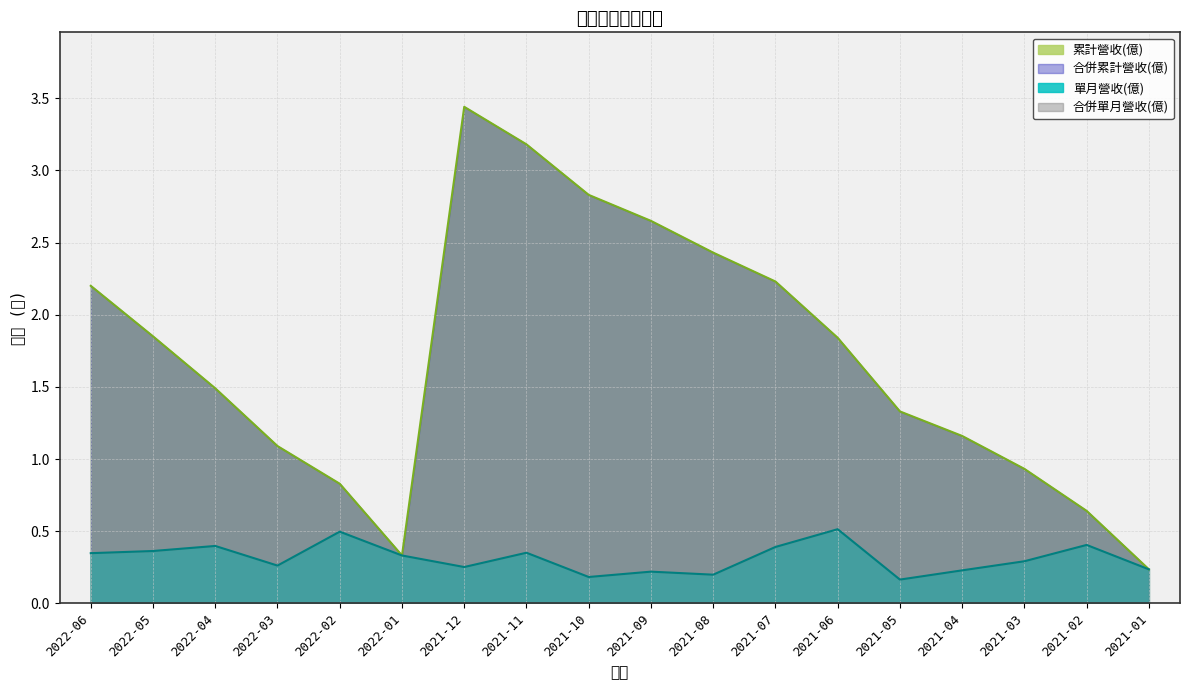

Where is the first local minimum for 單月營收(億)?

2022-03